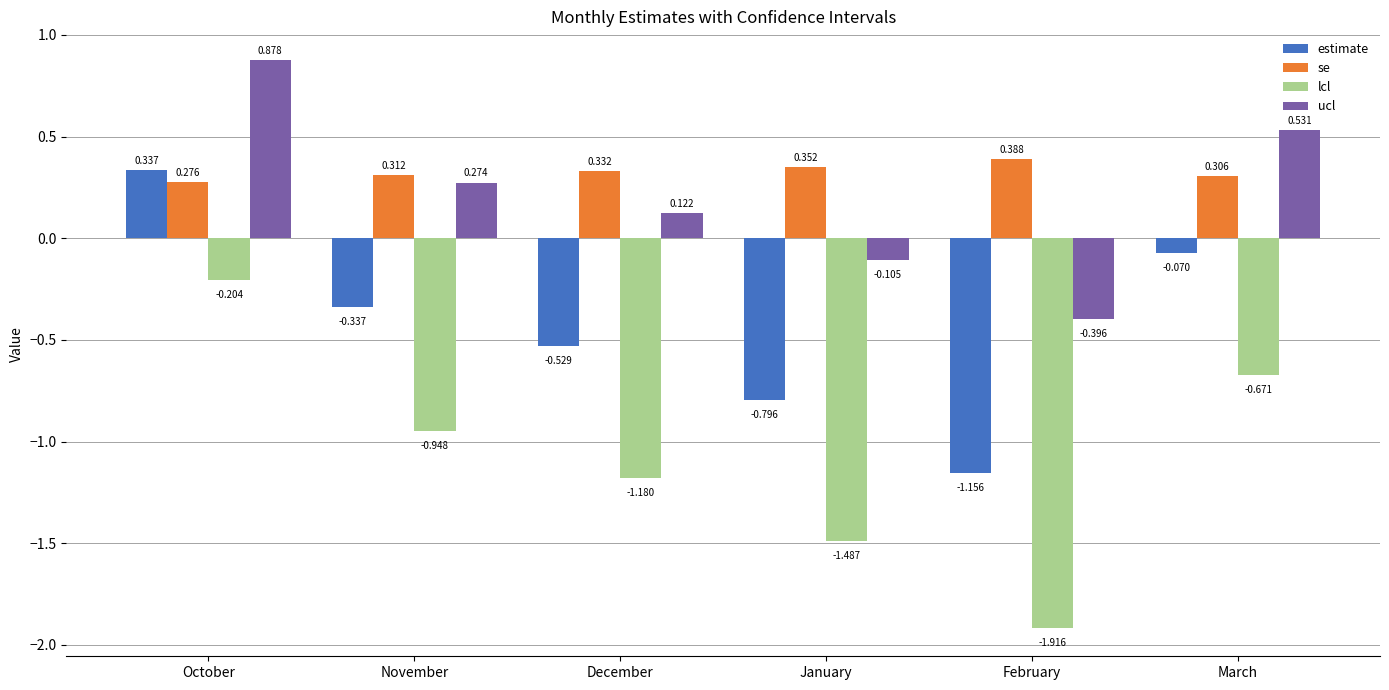

Does the chart contain any negative values?

Yes